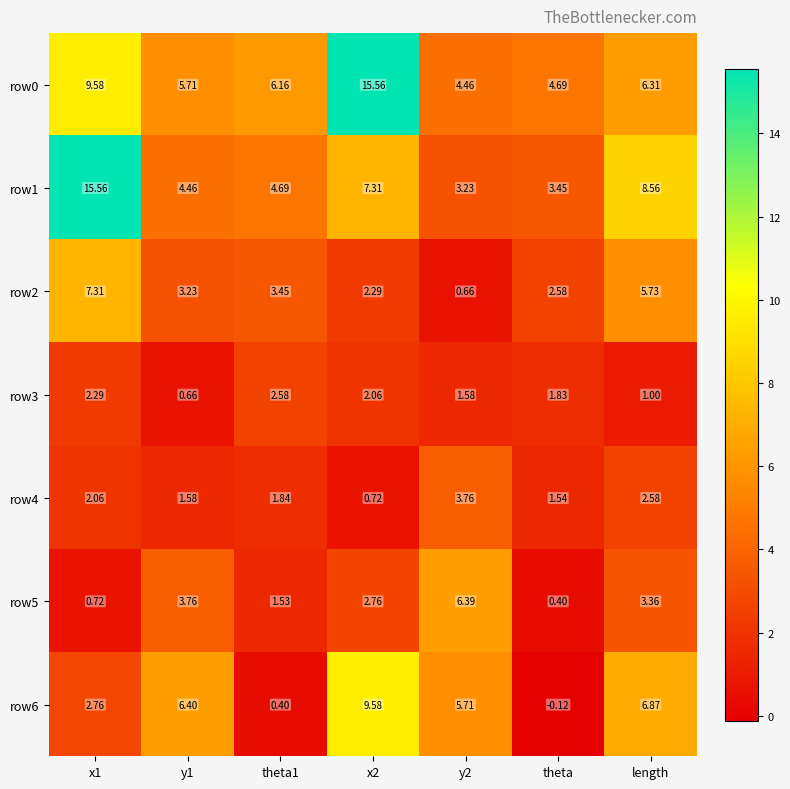

Is the value of row1 at y2 greater than the value of row5 at theta?

Yes